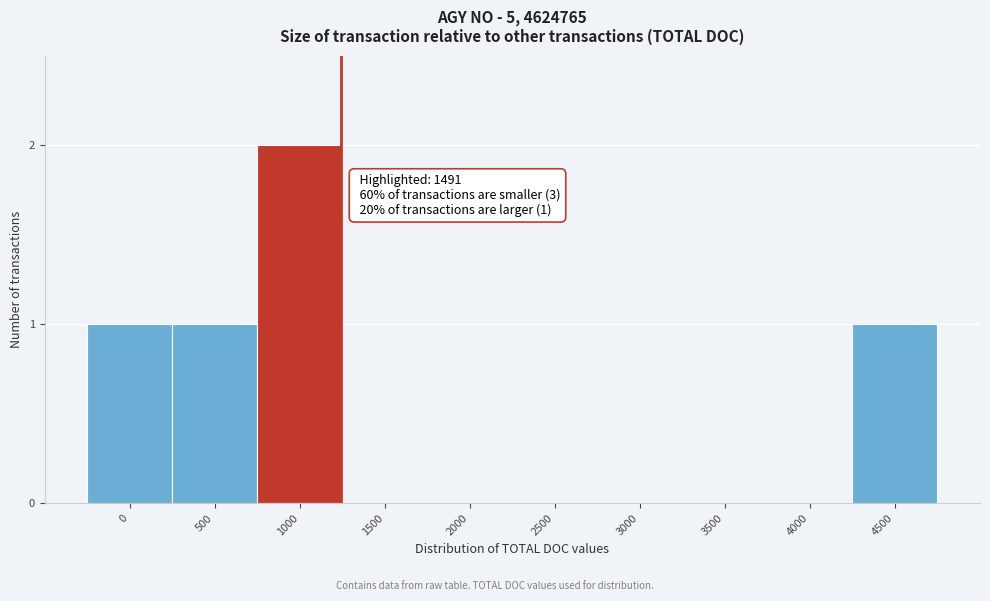

Reading left to right, transcribe all the data shown in this chart.

0=1	500=1	1000=2	1500=0	2000=0	2500=0	3000=0	3500=0	4000=0	4500=1